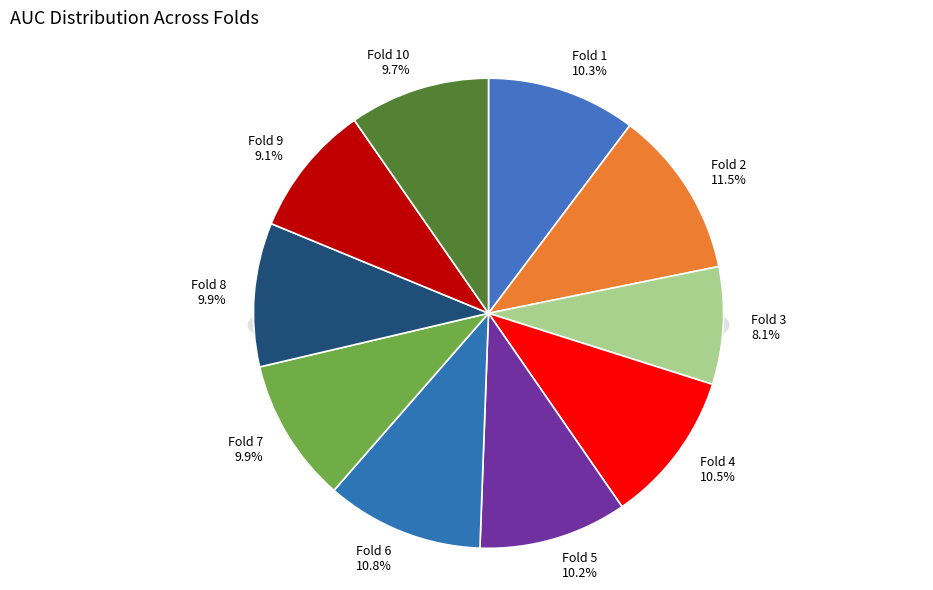

Does Fold 9 account for over 50% of the chart?

No